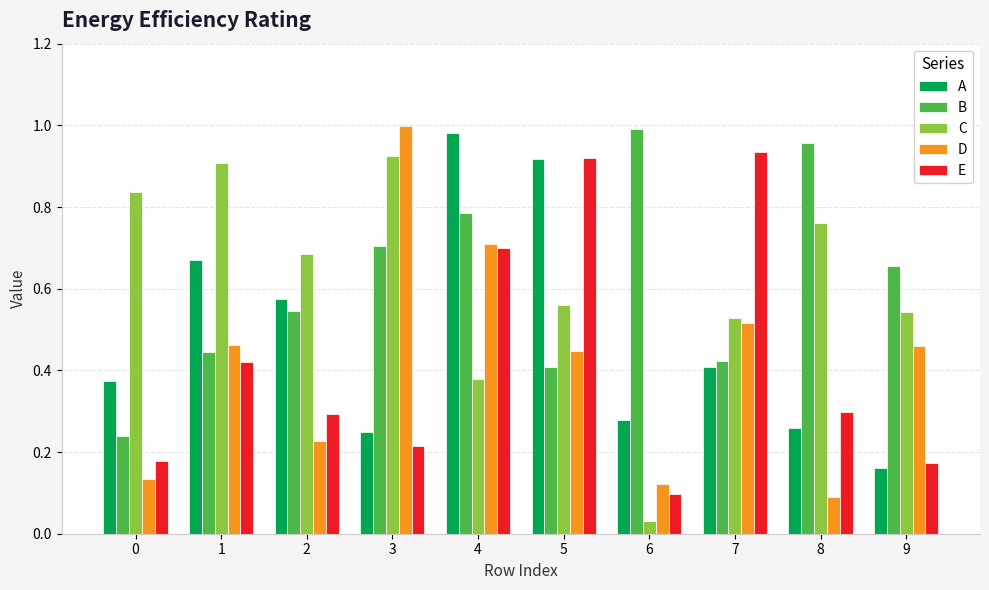

At which label does D reach its minimum?

8